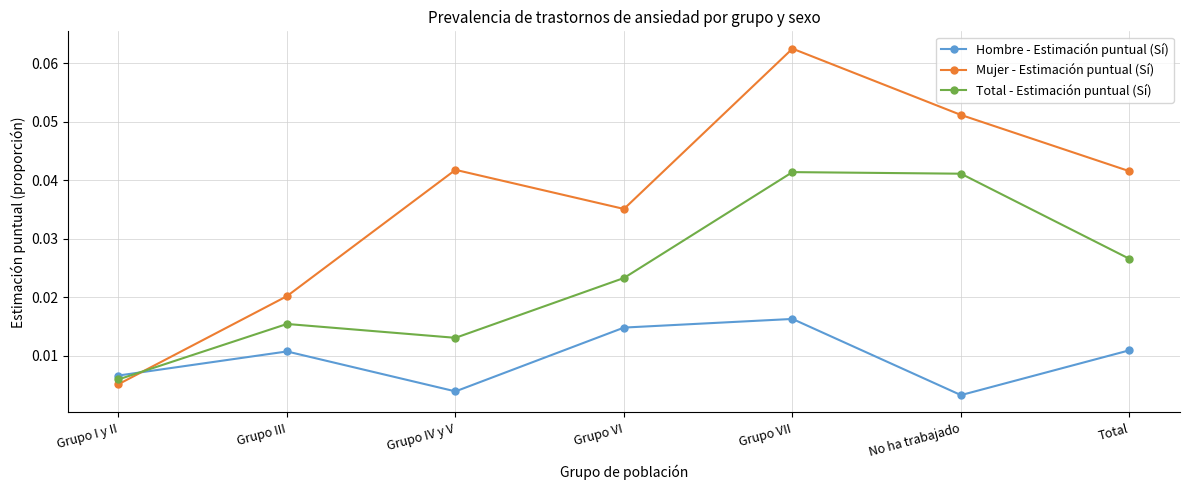

At which category does Total - Estimación puntual (Sí) reach its first local peak?

Grupo III